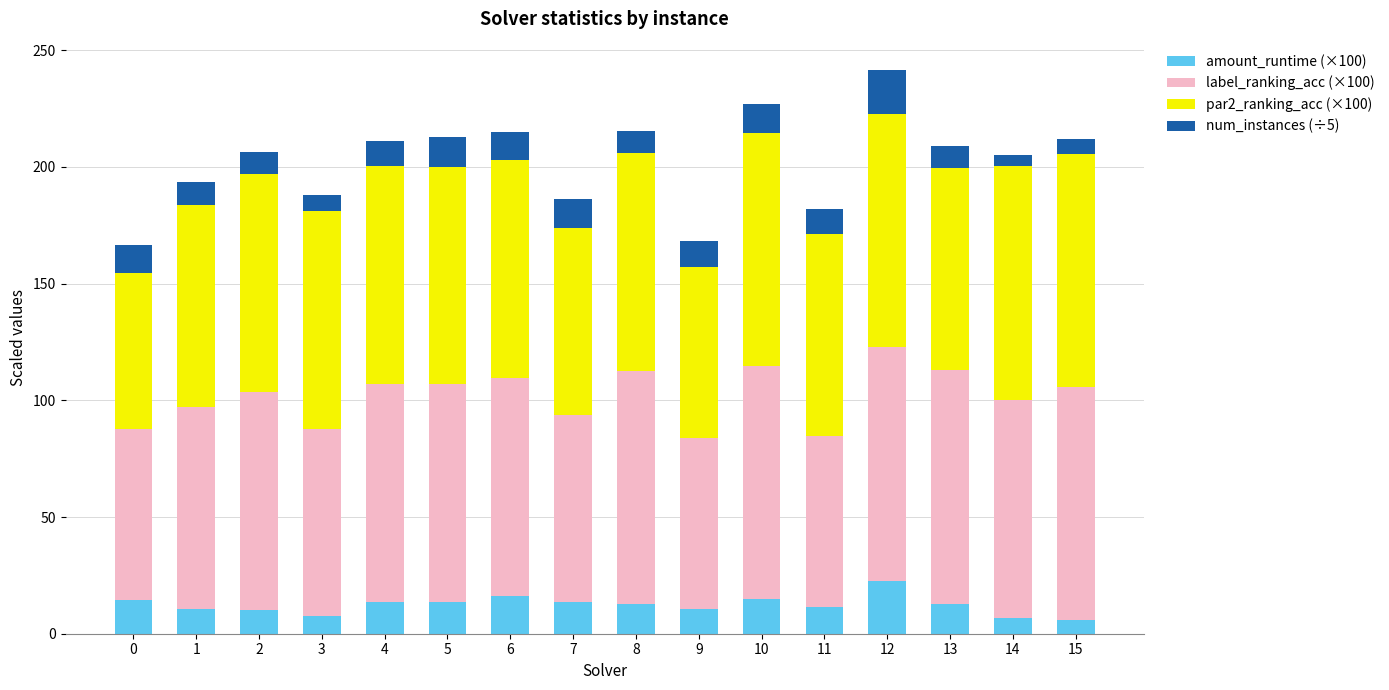

True or false: amount_runtime (×100) has a value of 4.9 at 6.

False